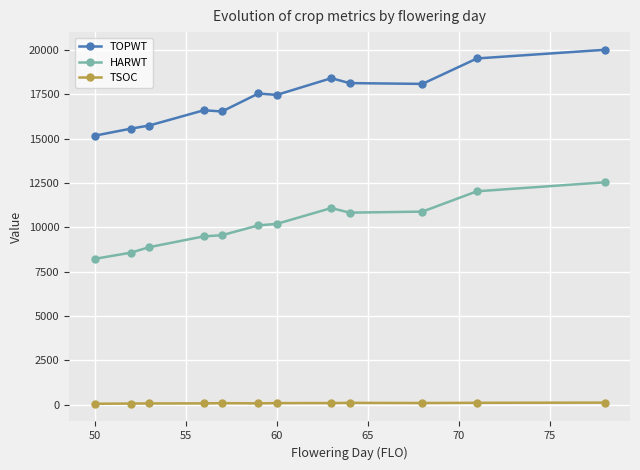

What is the value of the TOPWT point at the 11th from the left?

19529.0